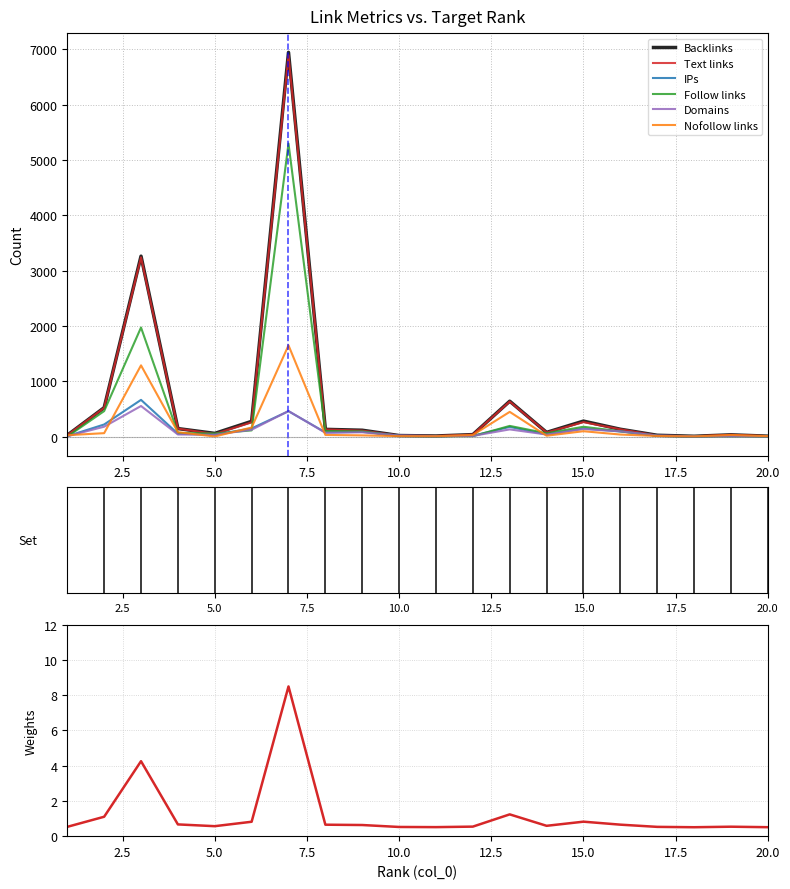

How many lines are shown in the chart?

6